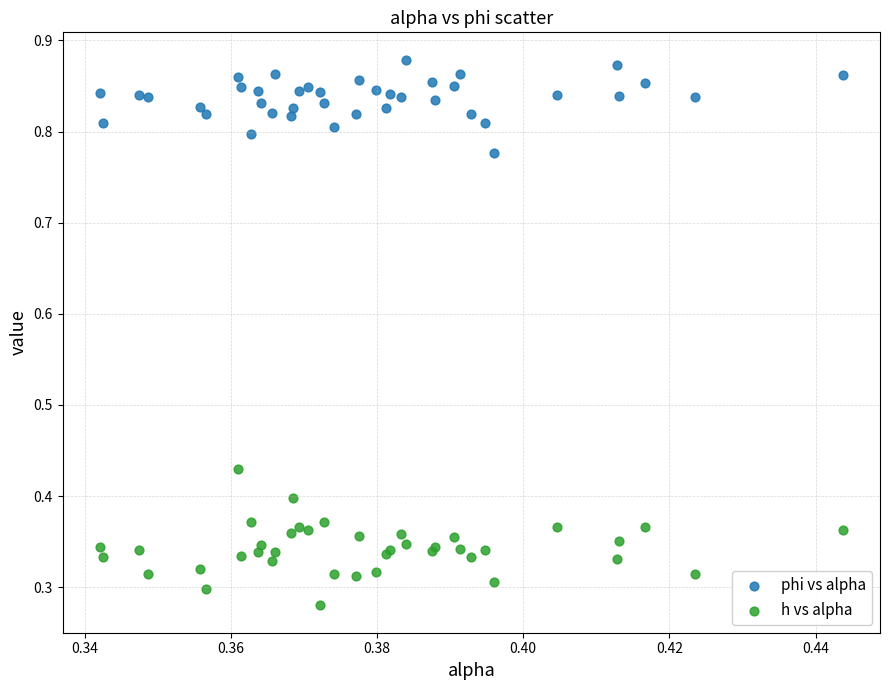

Which series contains the lowest Y value?

h vs alpha